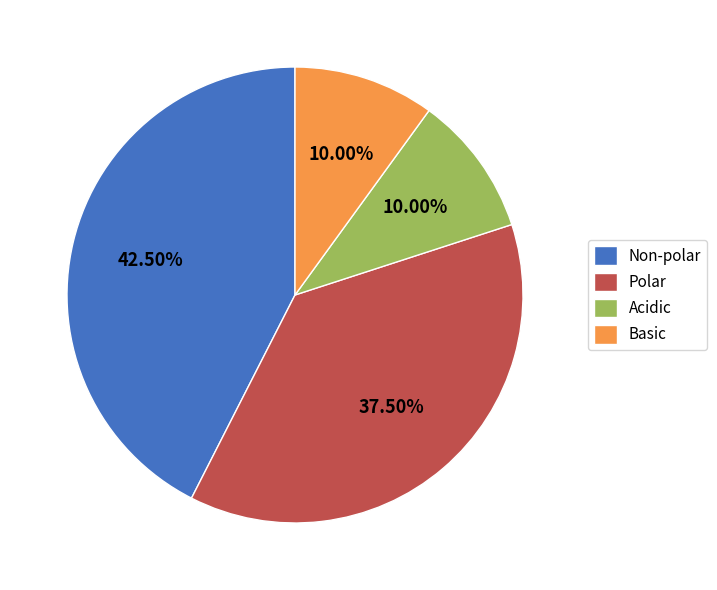

Is it true that Acidic is 24% of the pie?

False